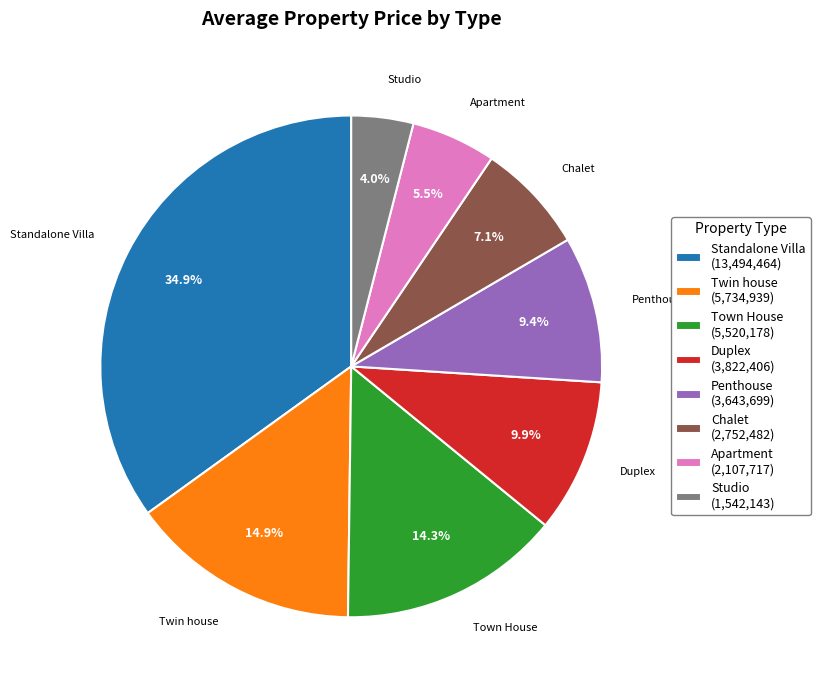

How many segments does this pie chart have?

8